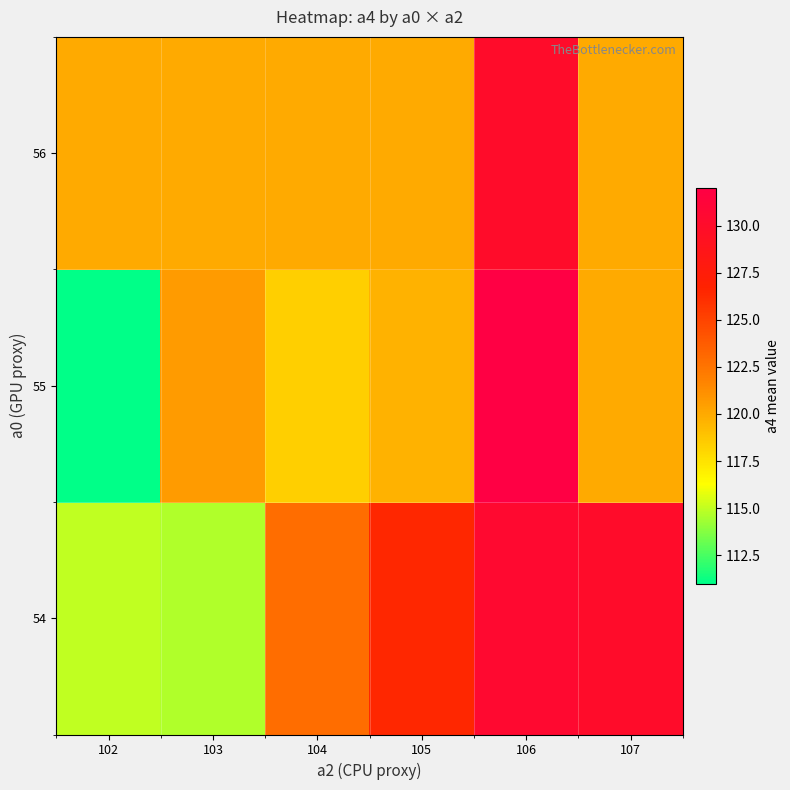

Which has a higher value, 105 or 104?

105